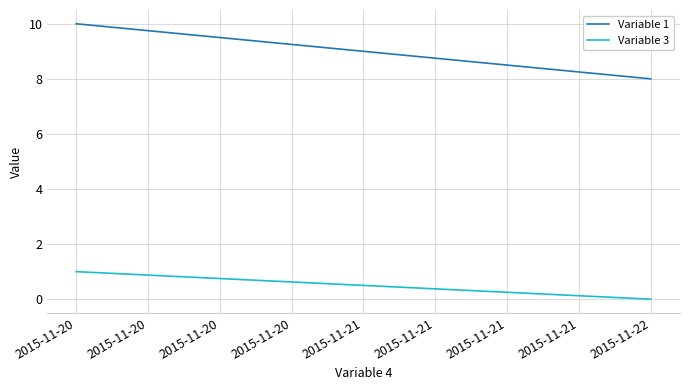

At which category is the sum across all series the highest?

2015-11-20